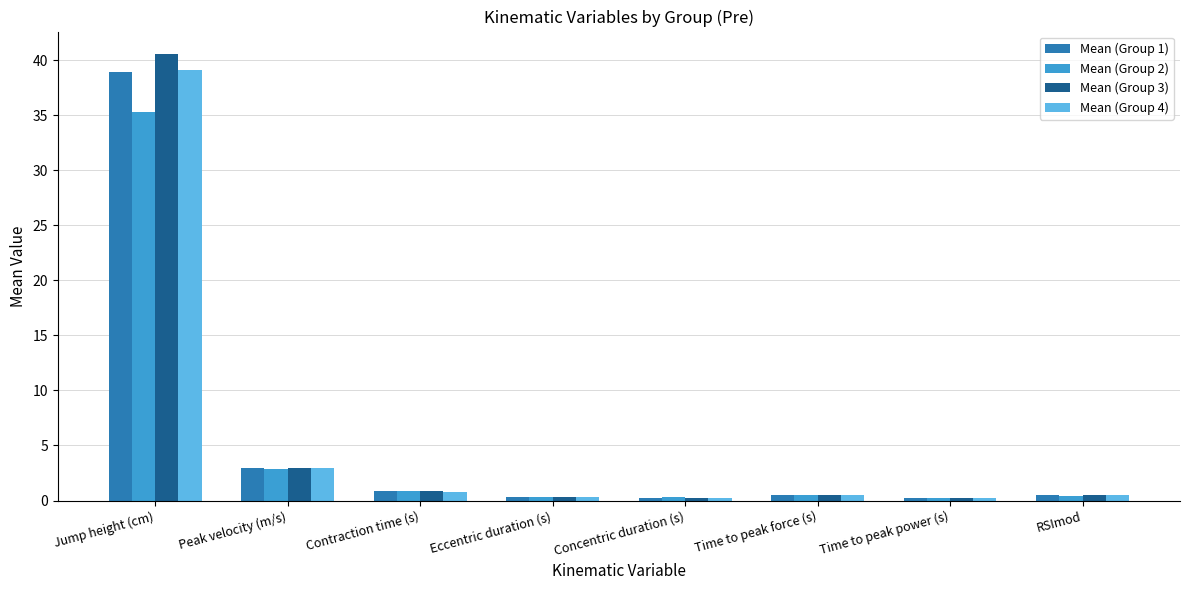

What is the sum of the Mean (Group 2) values at Jump height (cm) and Peak velocity (m/s)?

38.2